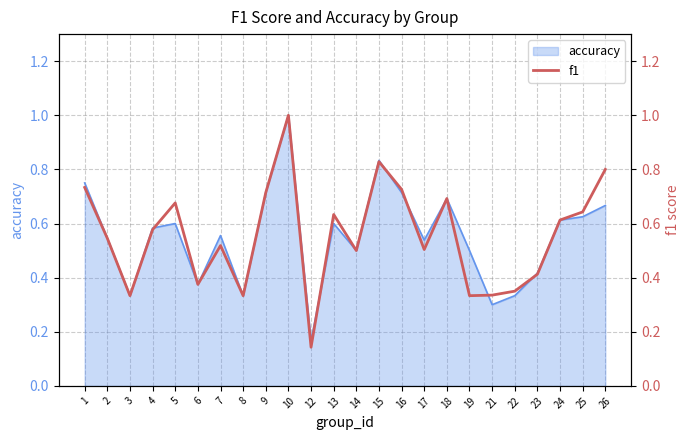

At which category does the chart reach its peak across all series?

10